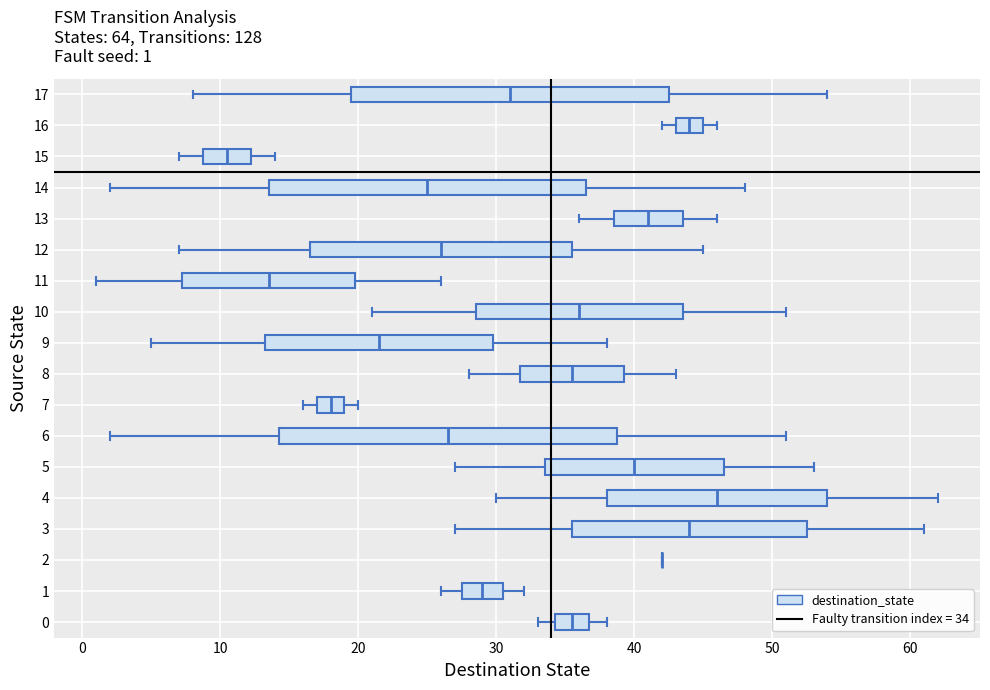

Which box is the widest, from its left edge to its right edge?

6